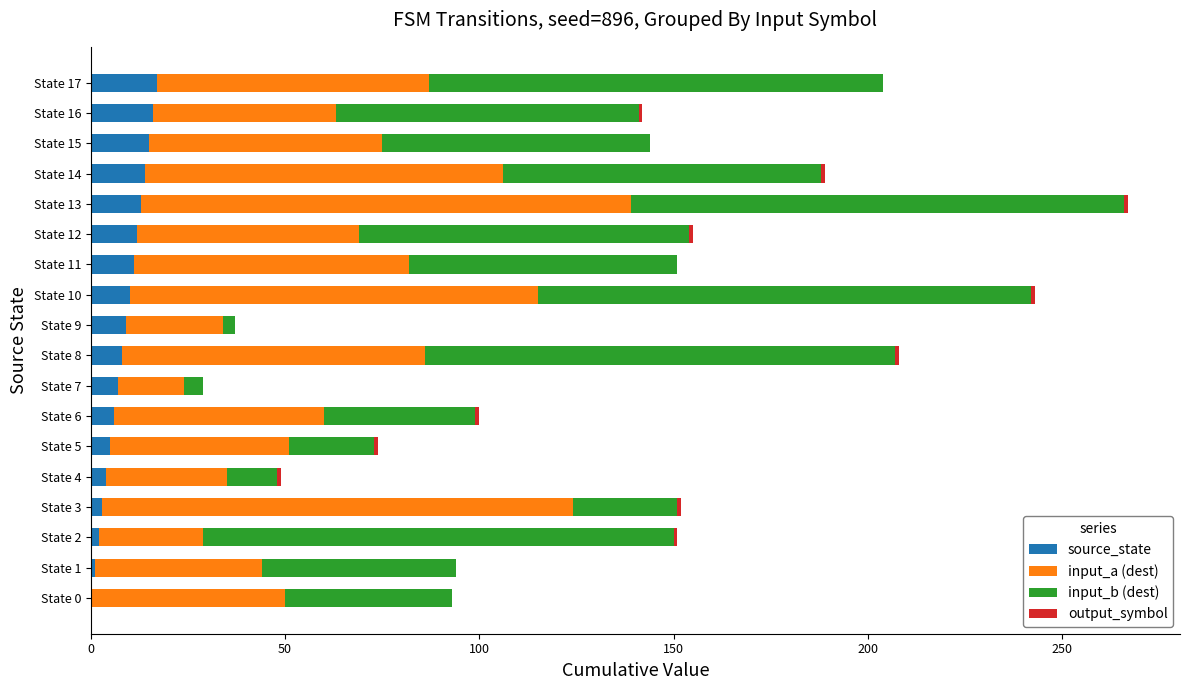

The value of source_state at State 7 is 7. True or false?

True